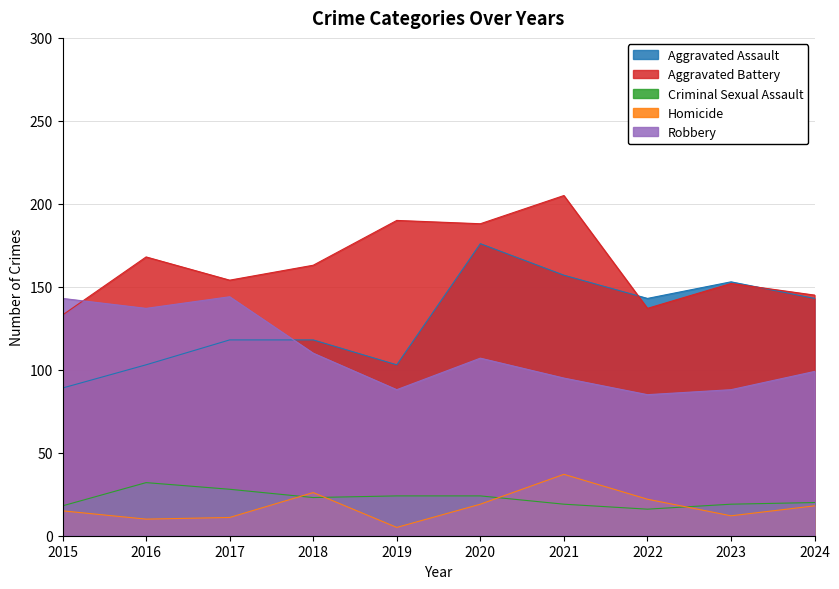

The Aggravated Assault series shows 94 at 2023. True or false?

False